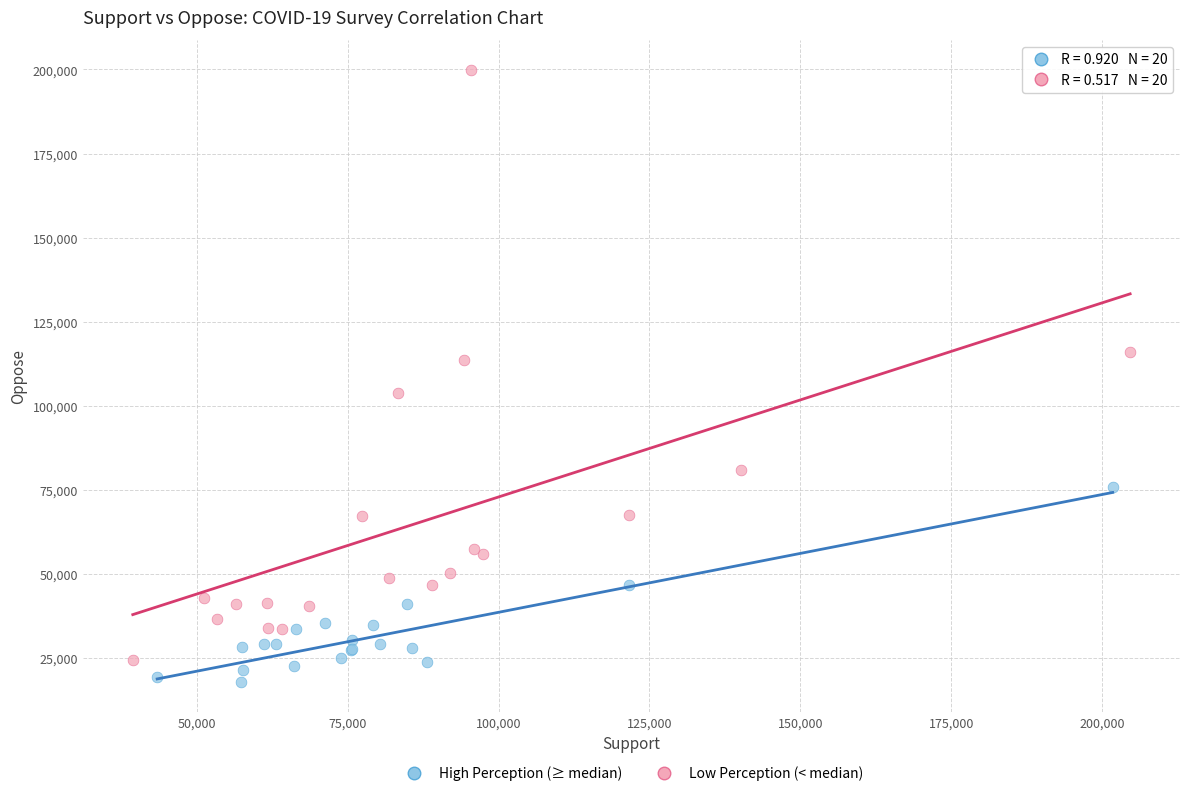

Which series contains the highest Y value?

Low Perception (< median)